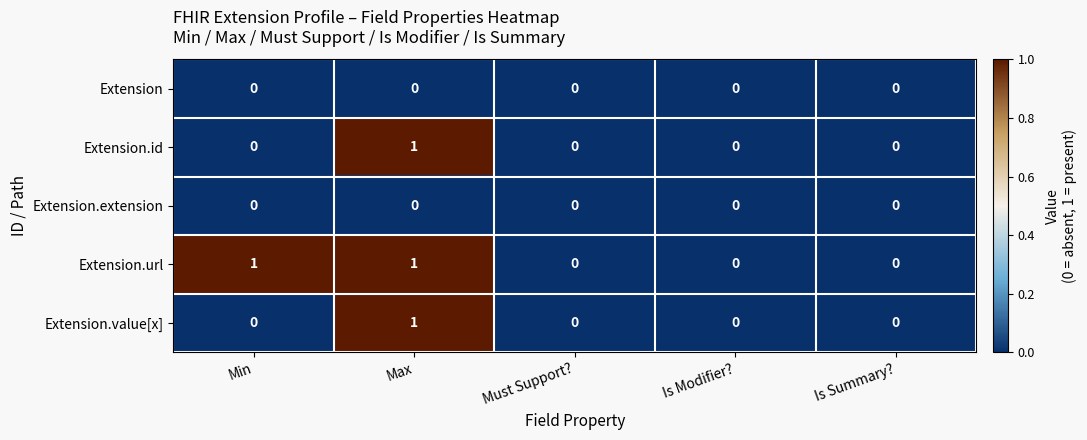

How many Extension.url values are between 0 and 1?

5